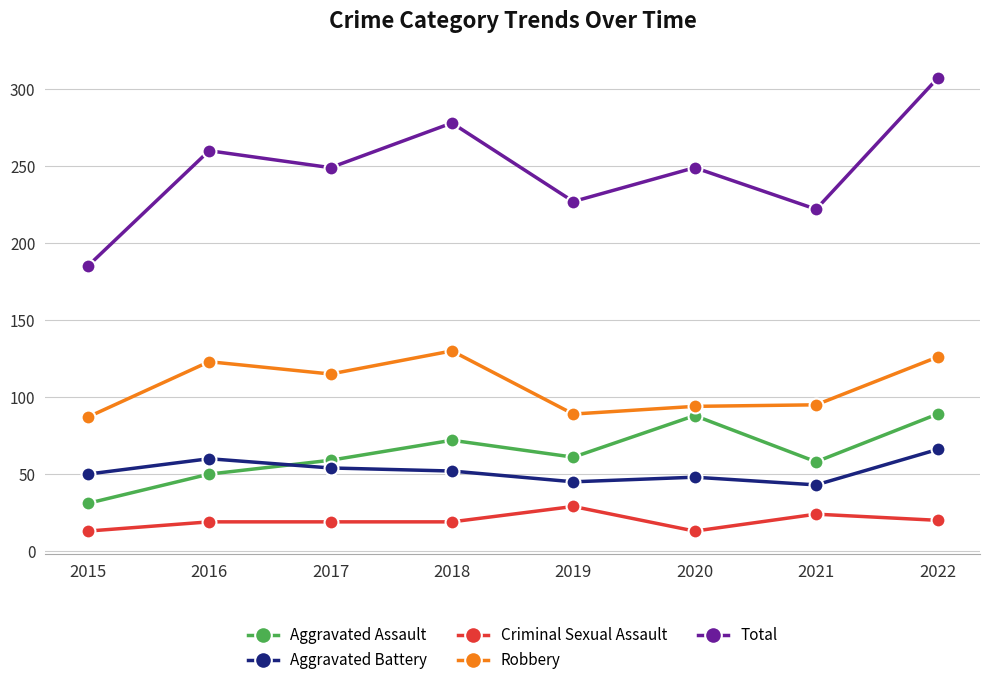

List the series in order of their peak value, highest first.

Total, Robbery, Aggravated Assault, Aggravated Battery, Criminal Sexual Assault